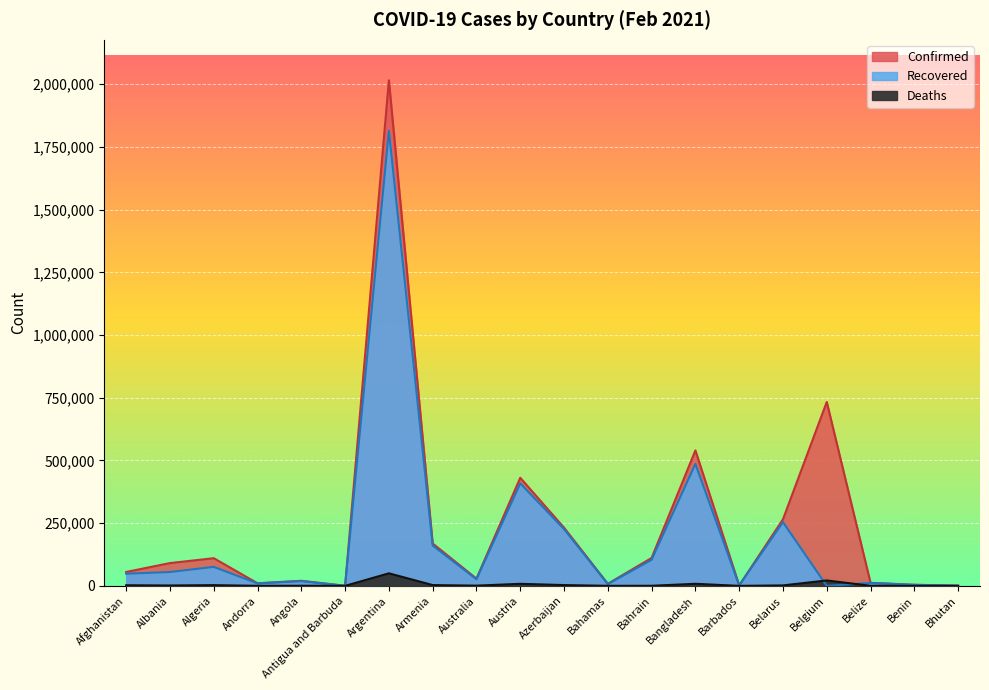

Between Belize and Andorra, which is larger?

Belize